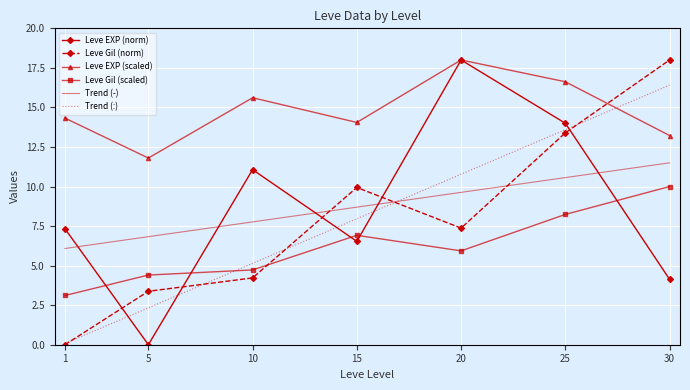

How many interior local peaks does the Leve EXP (scaled) series have?

2